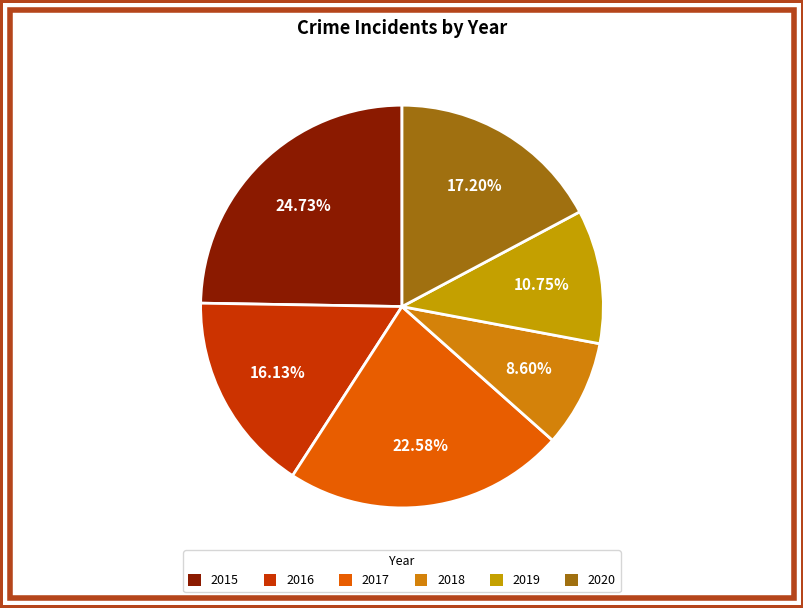

What is the ratio of the value at 2019 to the value at 2016?

0.7